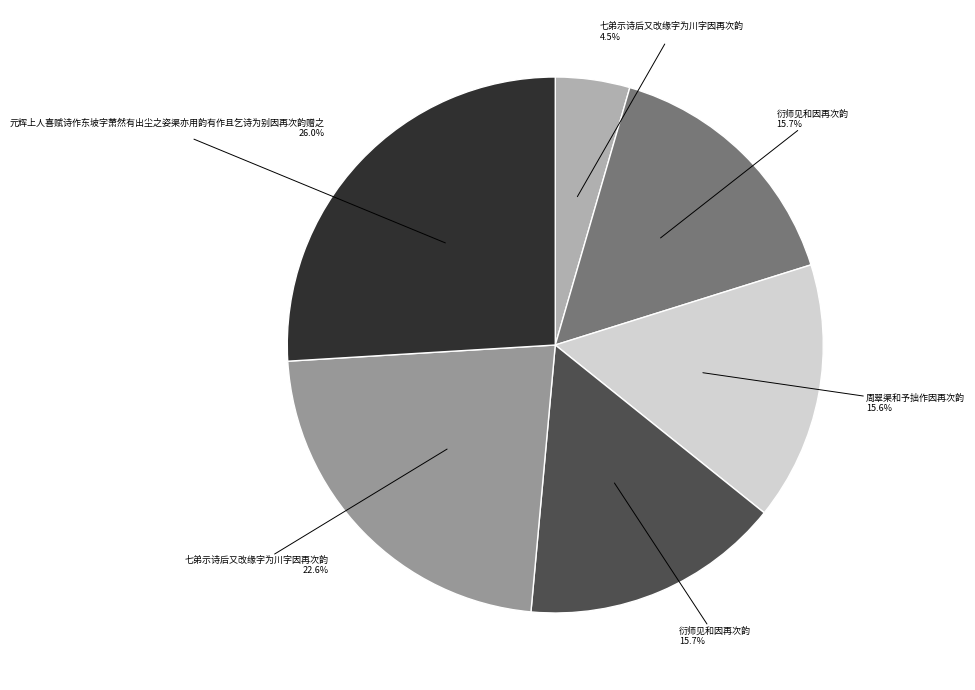

To the nearest percent, what is the difference between the largest and smallest slice percentages?

21%